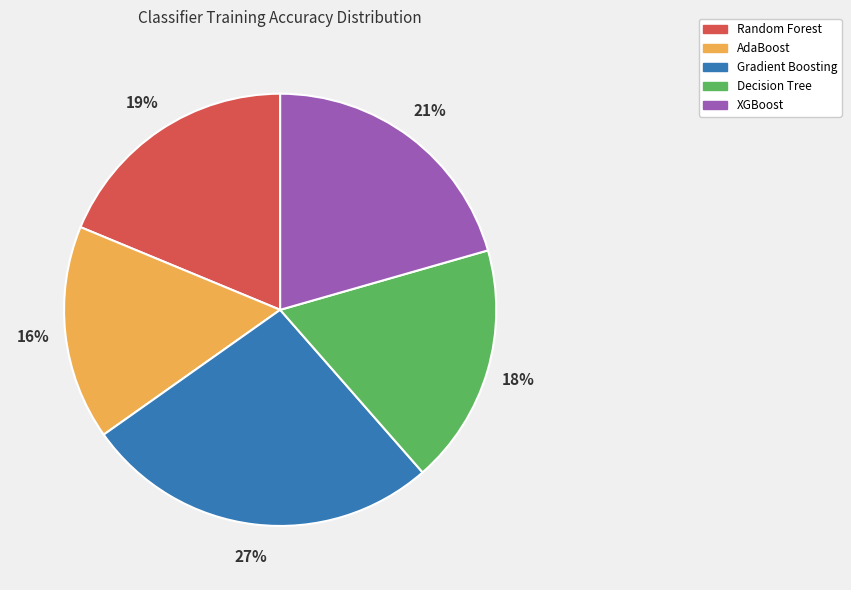

What is the smallest slice in the pie chart?

AdaBoost